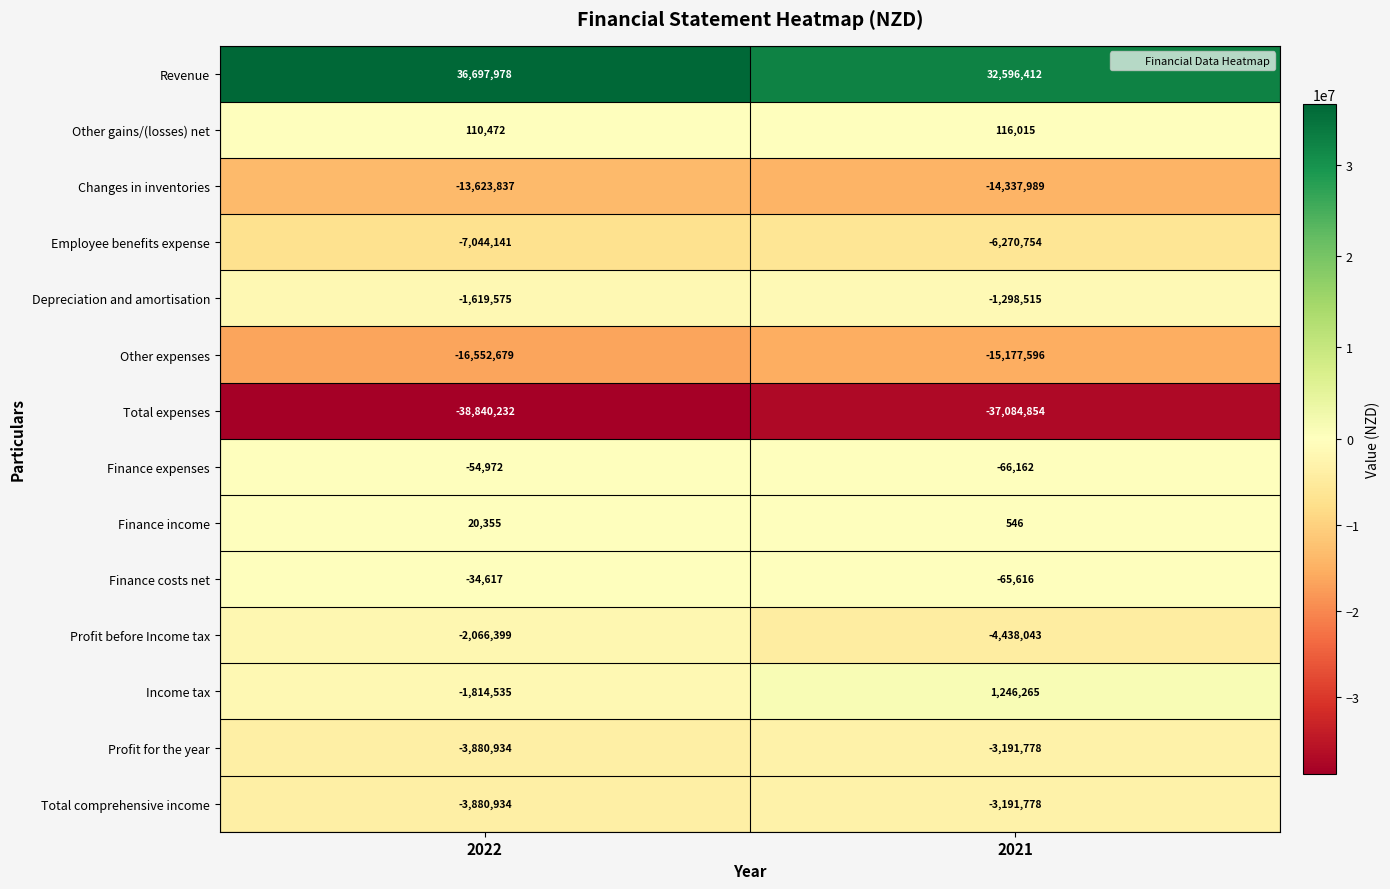

What is the spread (max minus min) of values at 2021?

69681266